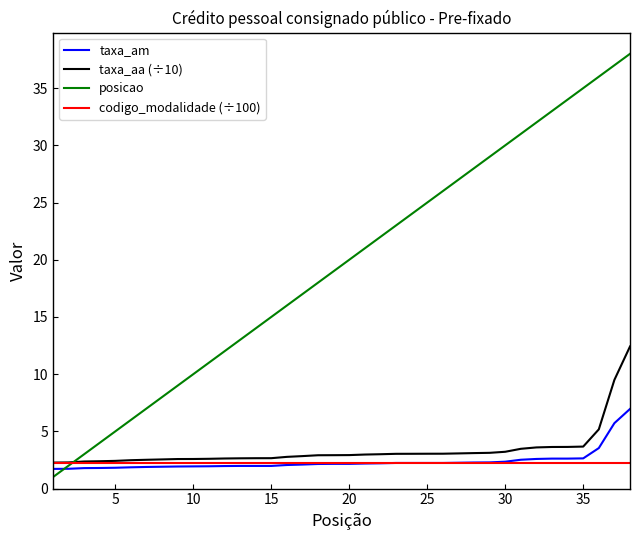

What is the average value of the codigo_modalidade (÷100) series?

2.2